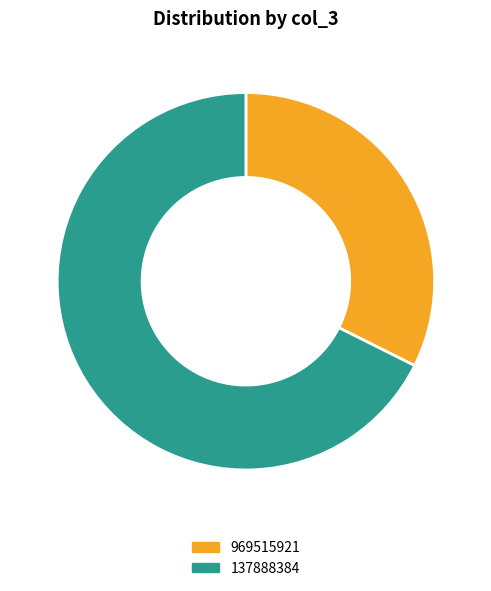

Does 137888384 account for over 50% of the chart?

Yes